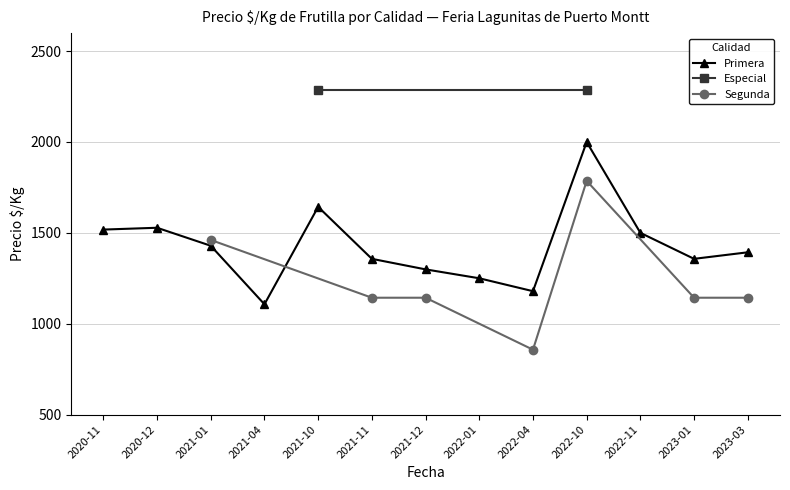

At which category does Primera reach its first local valley?

2021-04